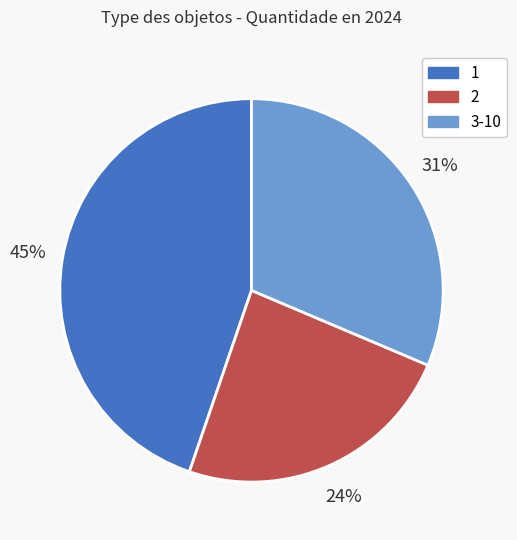

To the nearest percent, what is the difference between the largest and smallest slice percentages?

21%